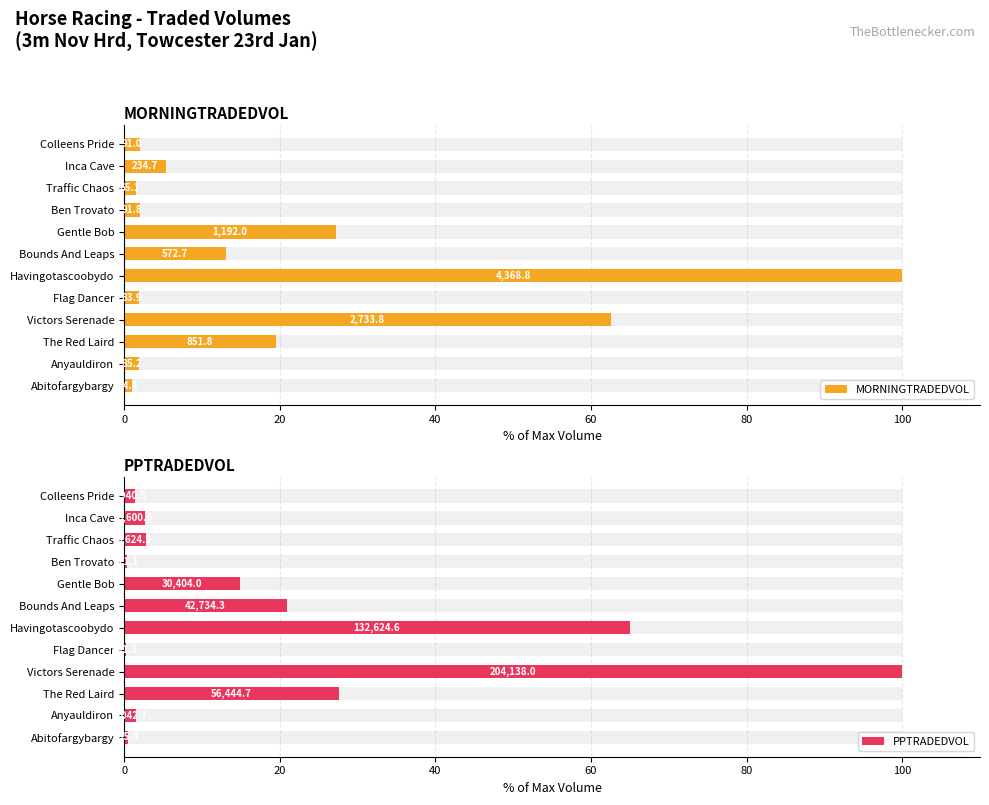

Reading left to right, list all the values displayed in this chart.

MORNINGTRADEDVOL: 1.0	1.9	19.5	62.6	1.9	100.0	13.1	27.3	2.1	1.5	5.4	2.1
PPTRADEDVOL: 0.5	1.5	27.7	100.0	0.2	65.0	20.9	14.9	0.4	2.8	2.7	1.4